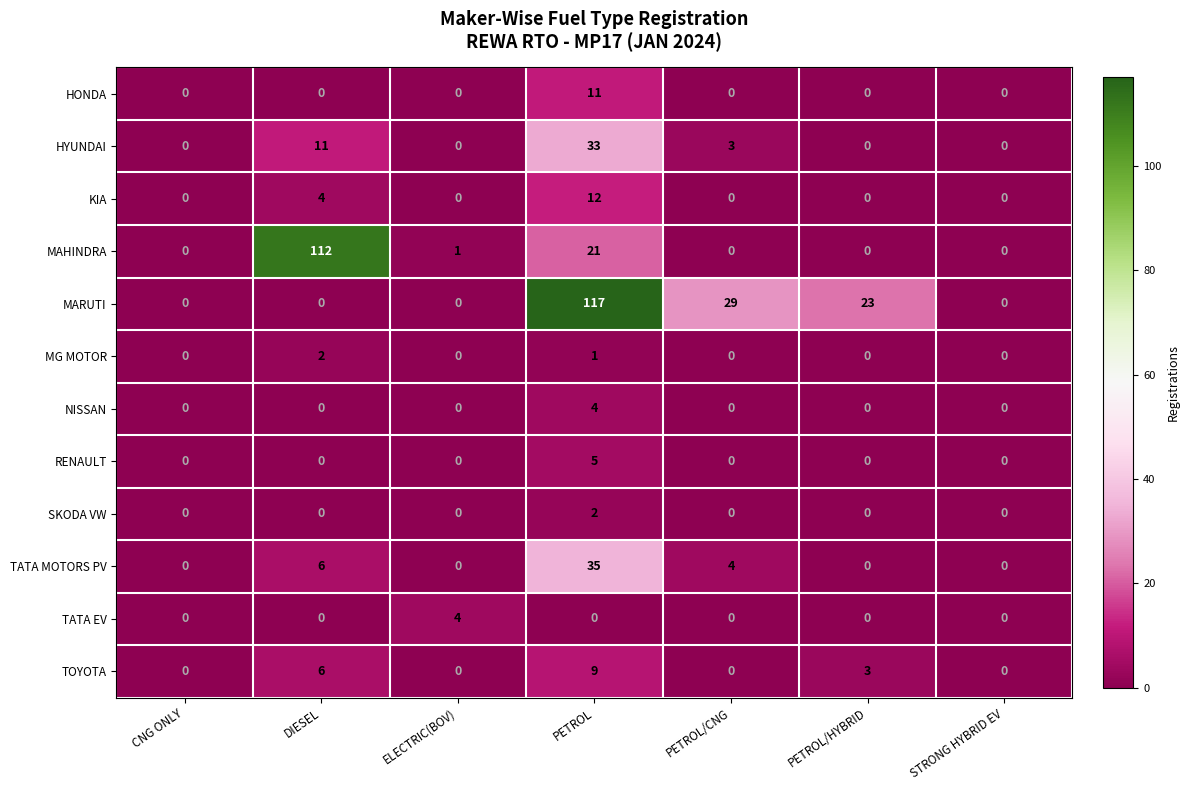

True or false: RENAULT has a value of 0 at ELECTRIC(BOV).

True